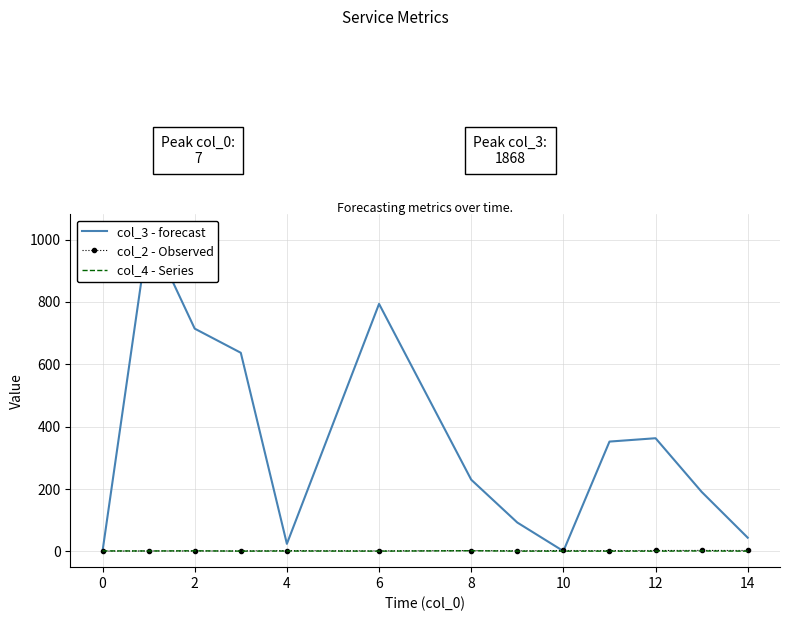

After their last crossing, which series has the higher values: col_3 - forecast or col_2 - Observed?

col_3 - forecast